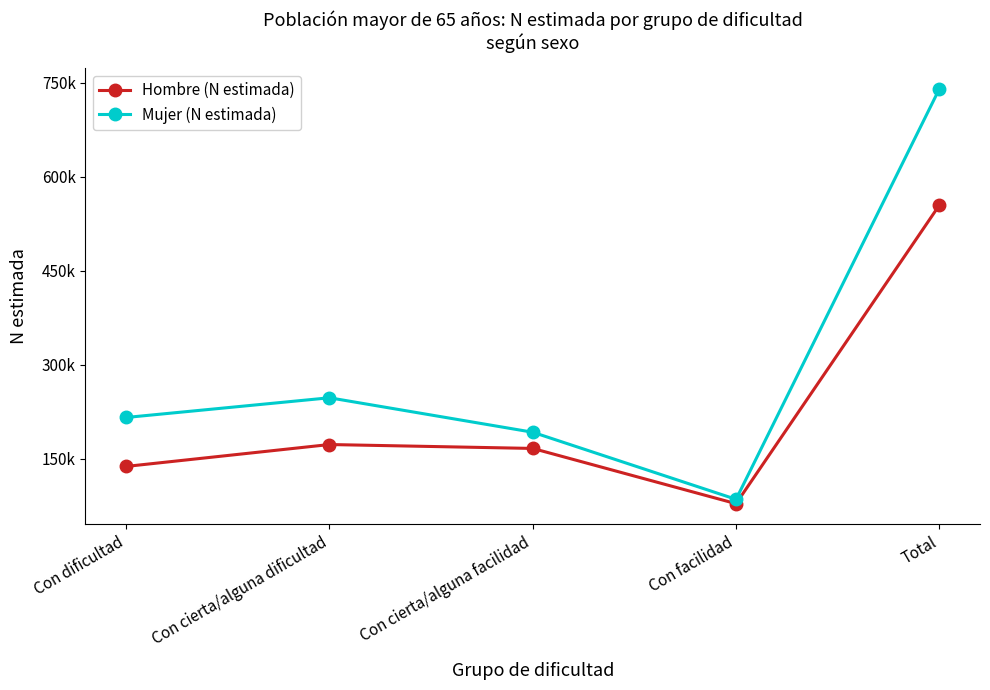

True or false: Hombre (N estimada) and Mujer (N estimada) intersect in this chart.

False